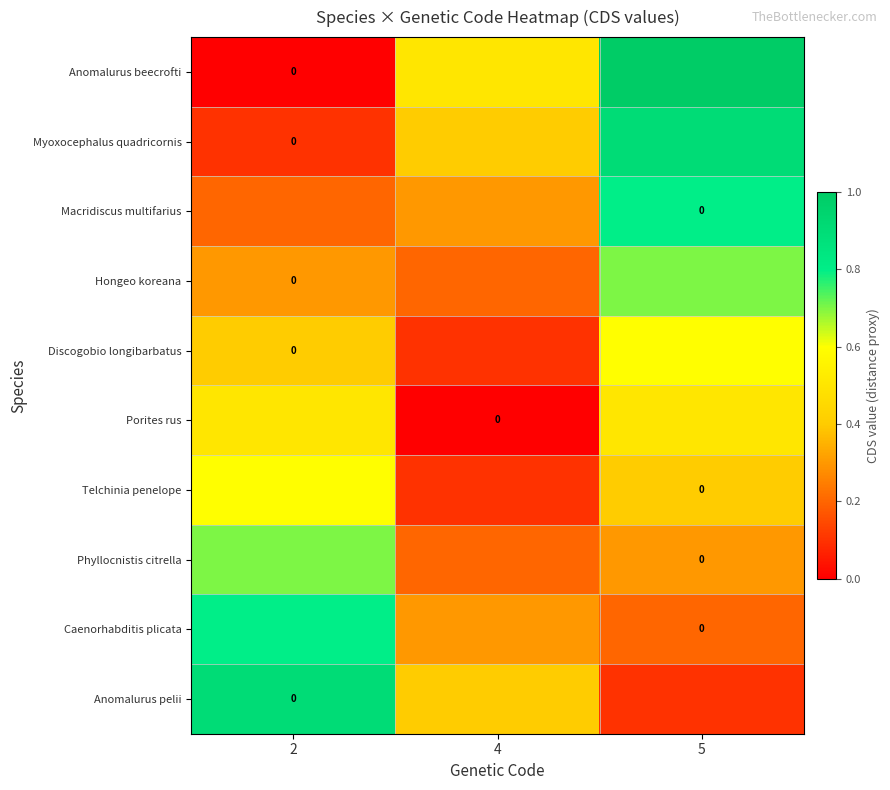

What is the lowest value of the Macridiscus multifarius series?

0.2